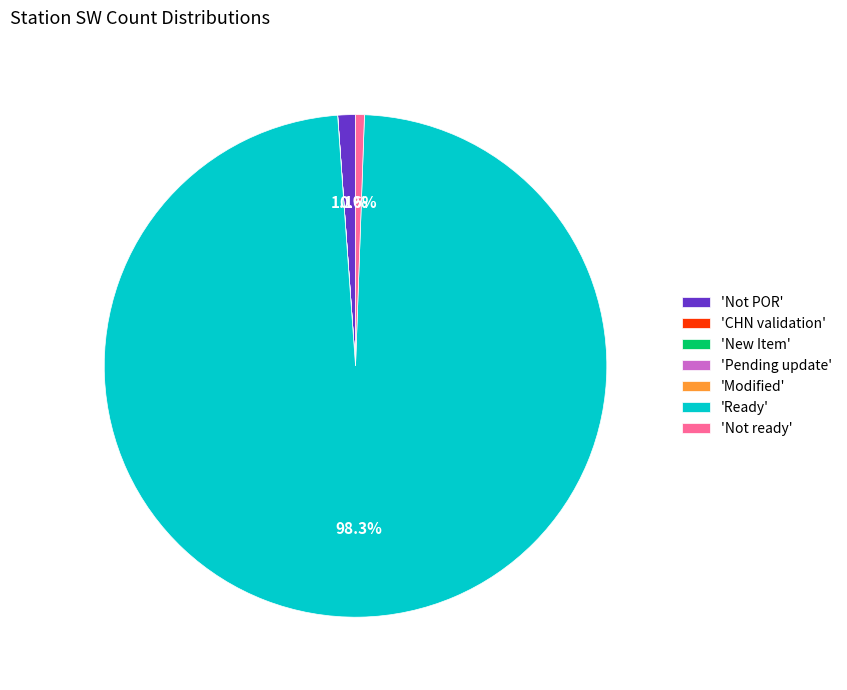

Is the sum of 'Ready' and 'Not ready' greater than half?

Yes